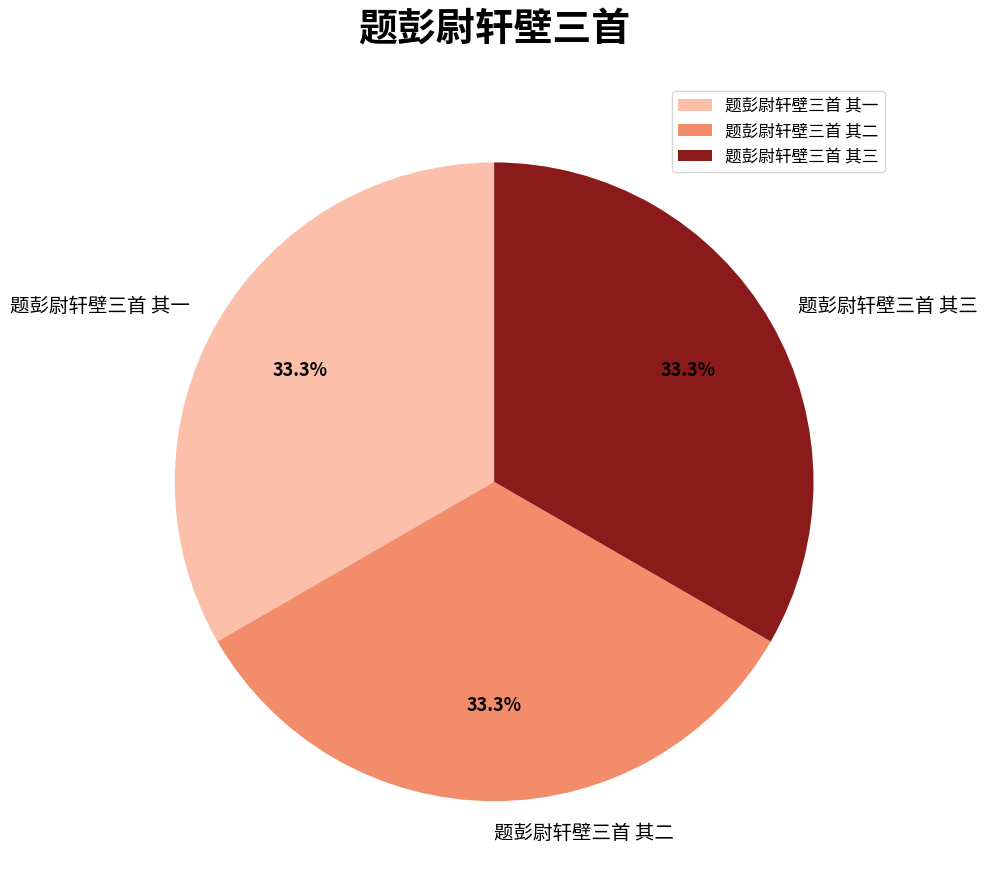

Is it true that 题彭尉轩壁三首 其一 is 21% of the pie?

False